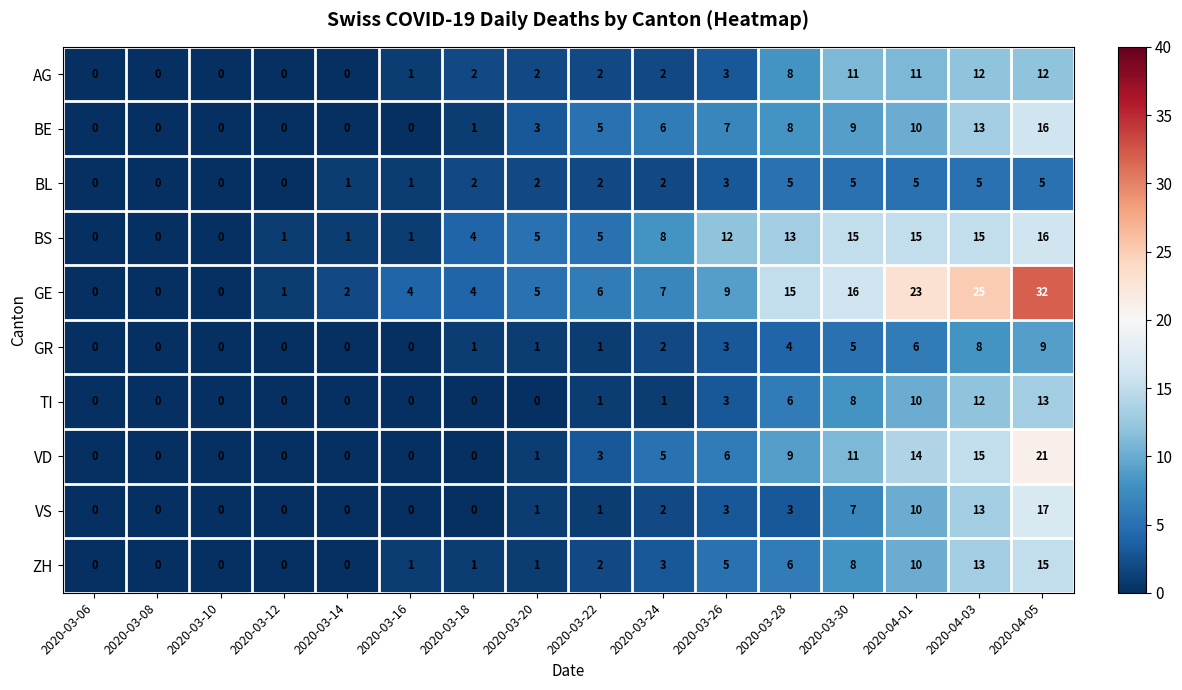

How many data points does each series have?

16